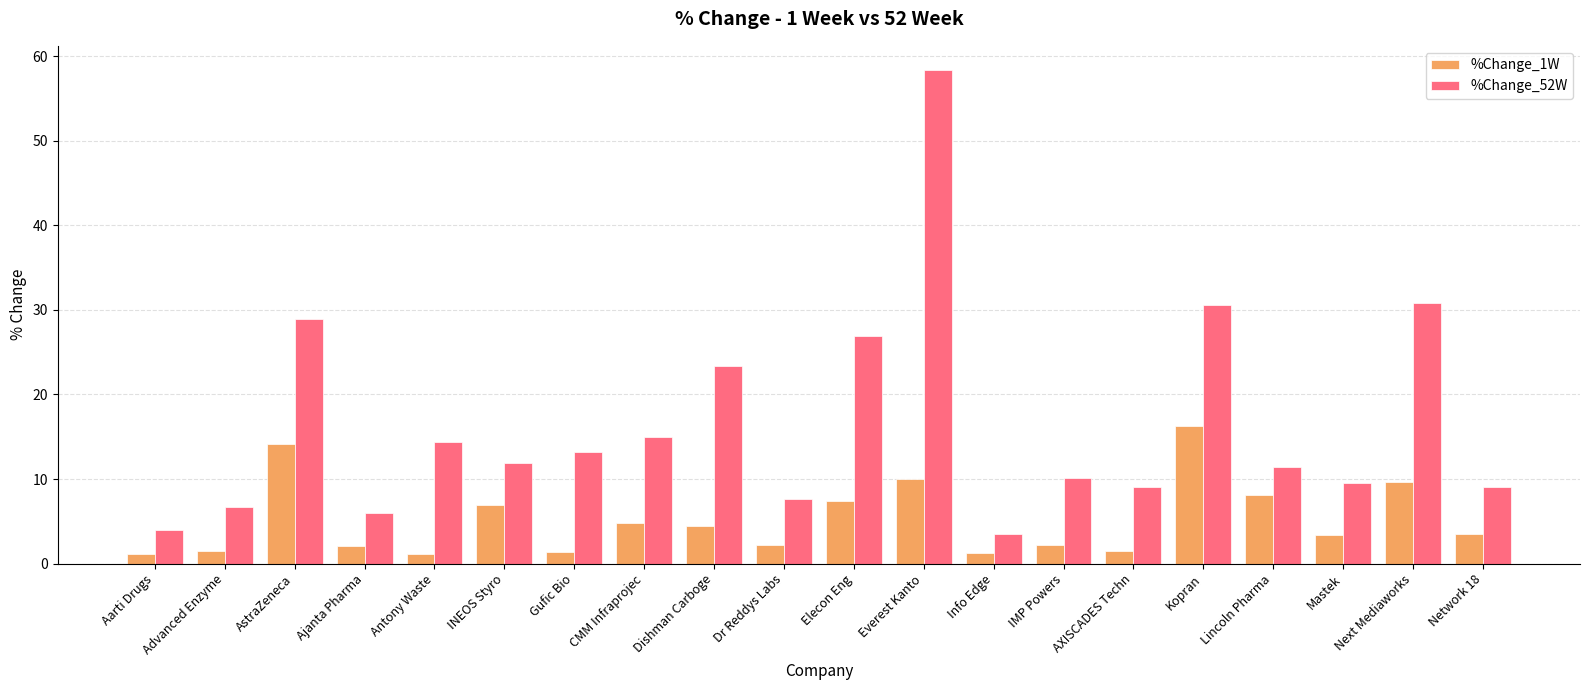

Read the %Change_52W value at Ajanta Pharma.

6.0